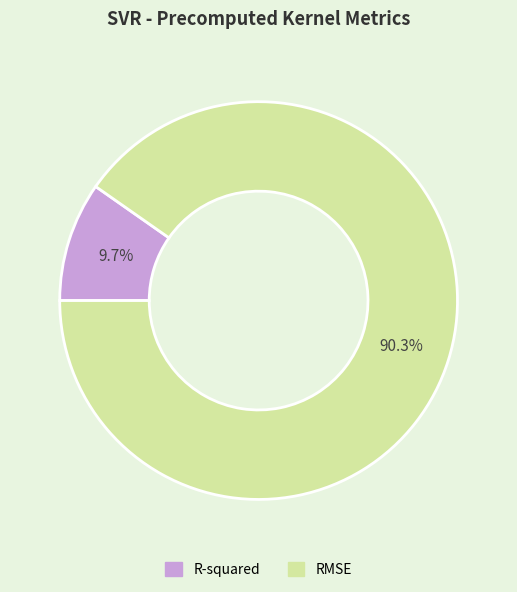

What percentage is NOT represented by RMSE?

9.7%